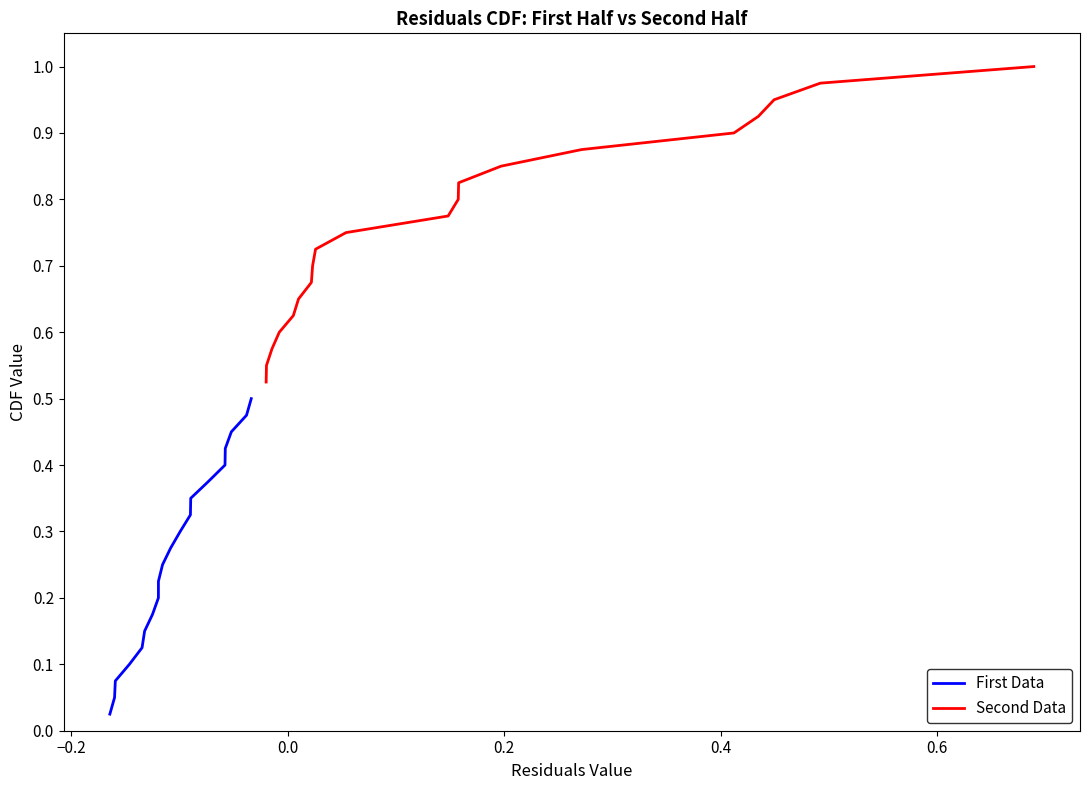

List the series in order of their peak value, highest first.

Second Data, First Data